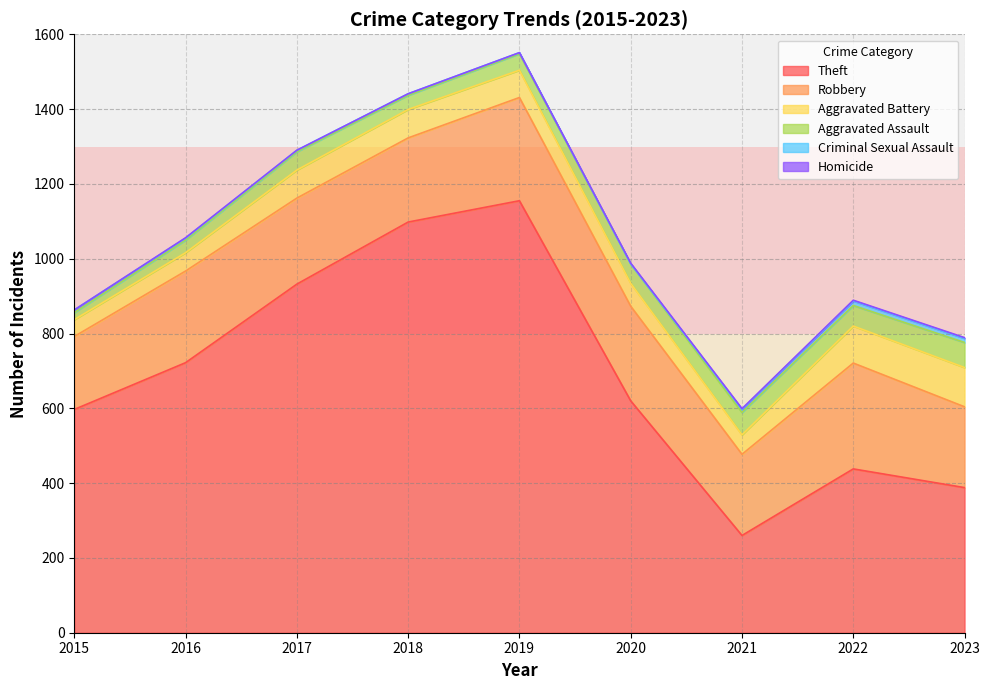

Reading left to right, what are all the values shown in this chart?

Theft: 2015=597	2016=722	2017=932	2018=1098	2019=1155	2020=620	2021=260	2022=438	2023=388
Robbery: 2015=195	2016=245	2017=230	2018=225	2019=276	2020=253	2021=217	2022=283	2023=216
Aggravated Battery: 2015=45	2016=49	2017=75	2018=76	2019=73	2020=61	2021=52	2022=99	2023=105
Aggravated Assault: 2015=19	2016=34	2017=49	2018=38	2019=44	2020=52	2021=60	2022=55	2023=67
Criminal Sexual Assault: 2015=7	2016=5	2017=4	2018=4	2019=3	2020=0	2021=8	2022=12	2023=11
Homicide: 2015=0	2016=1	2017=0	2018=0	2019=0	2020=2	2021=2	2022=2	2023=2